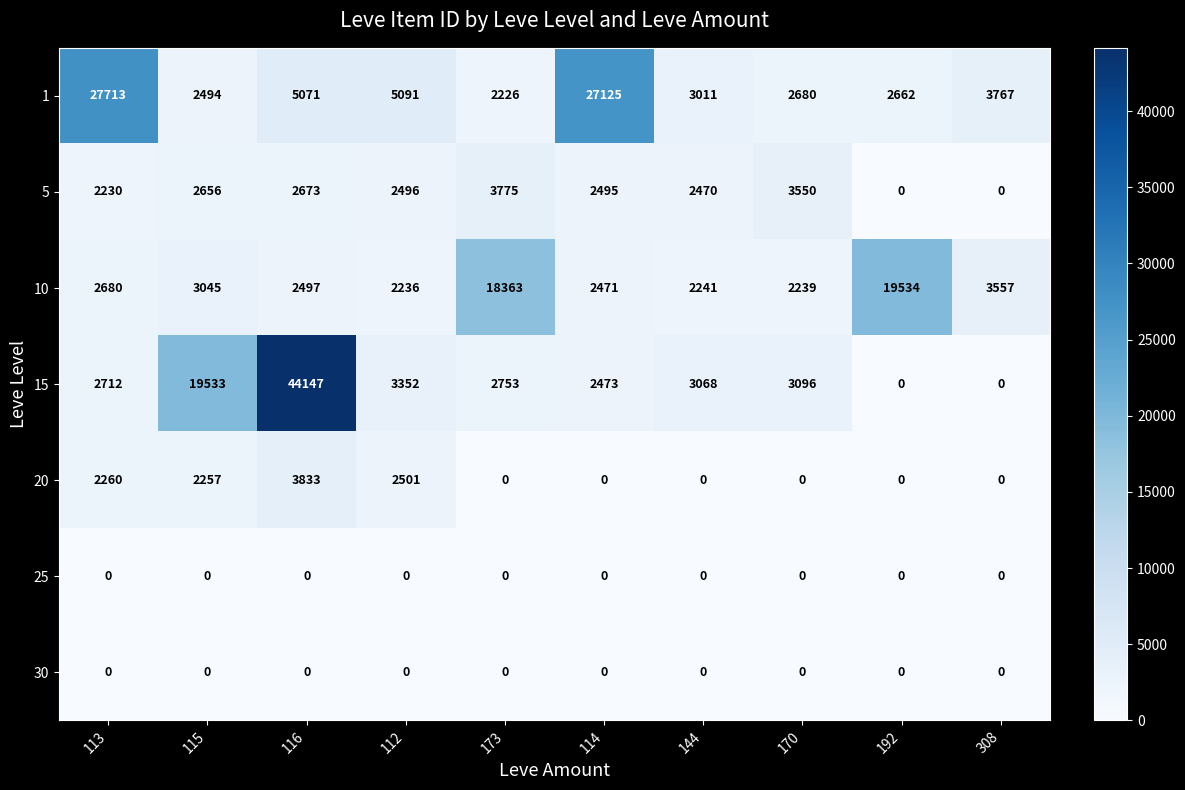

What is the spread (max minus min) of values at 144?

3068